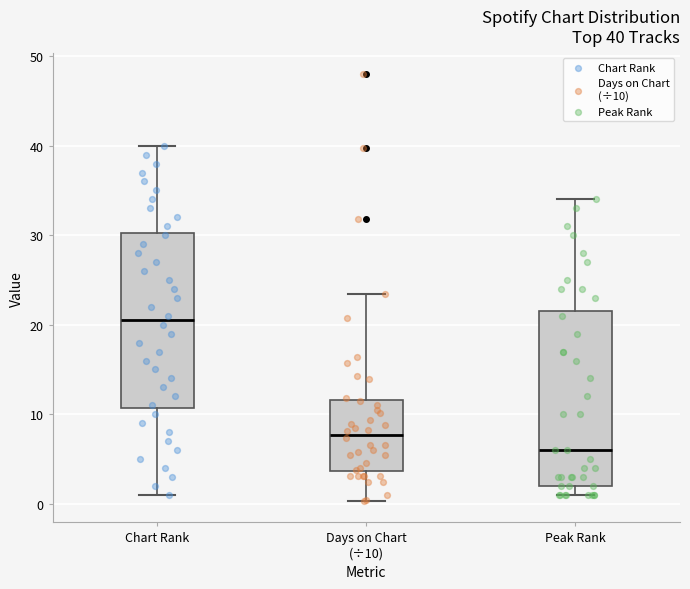

Which box has the lowest median line?

Peak Rank